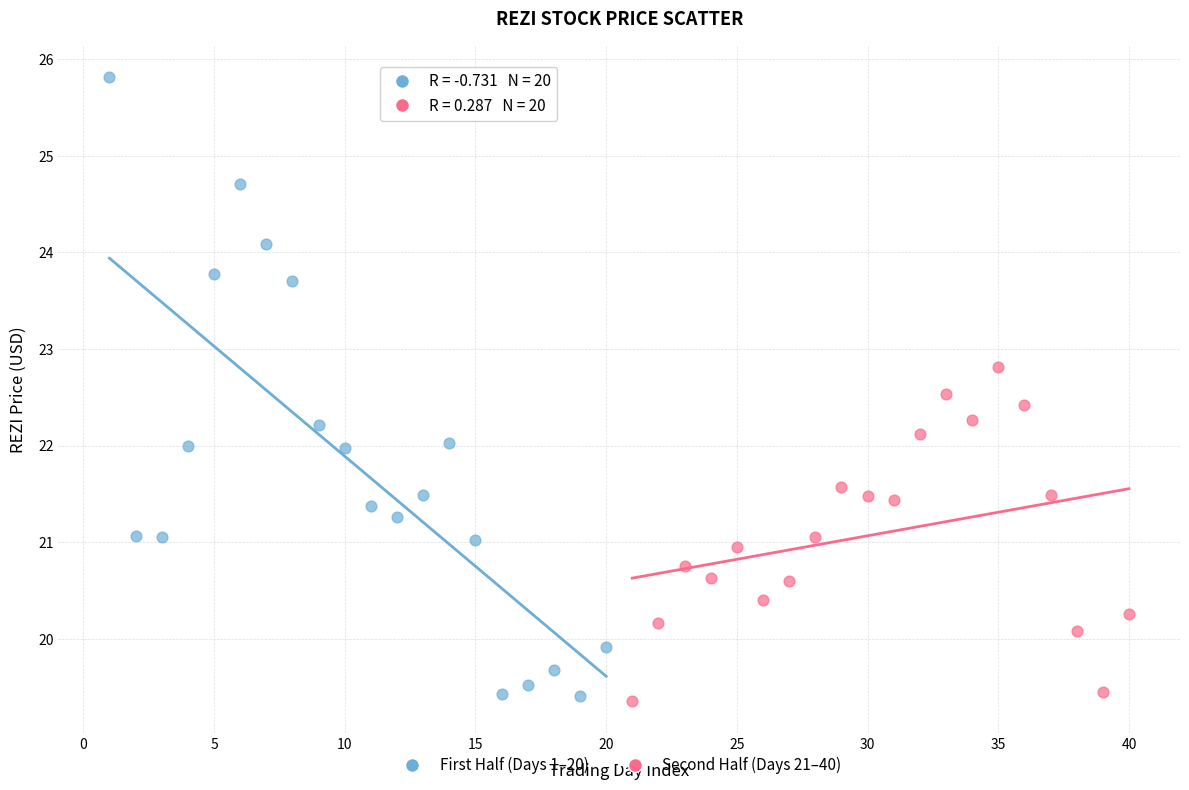

Which series has the widest spread of Y values?

First Half (Days 1–20)